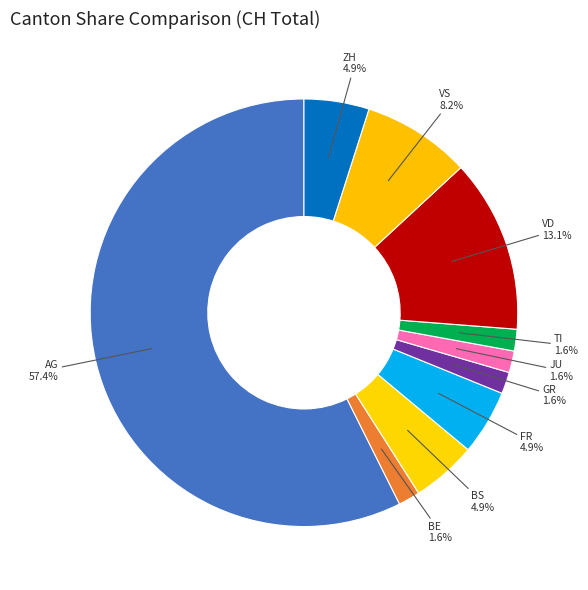

Does AG represent more than half of the total?

Yes